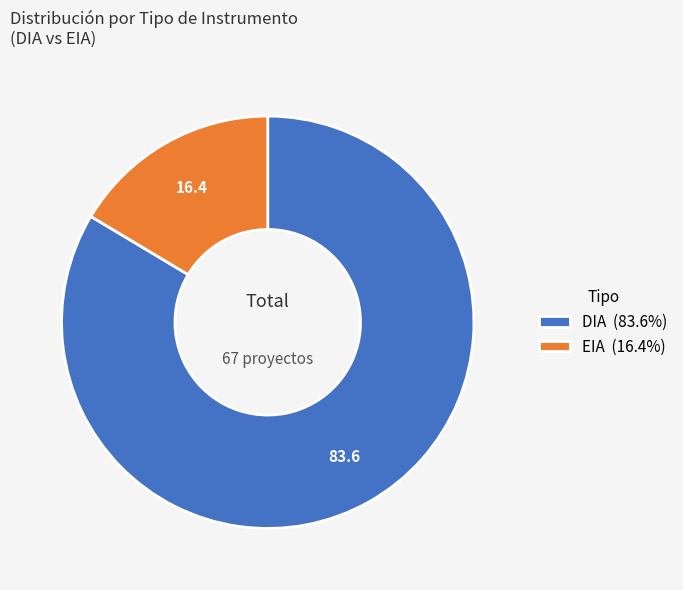

Is it true that DIA is 95% of the pie?

False